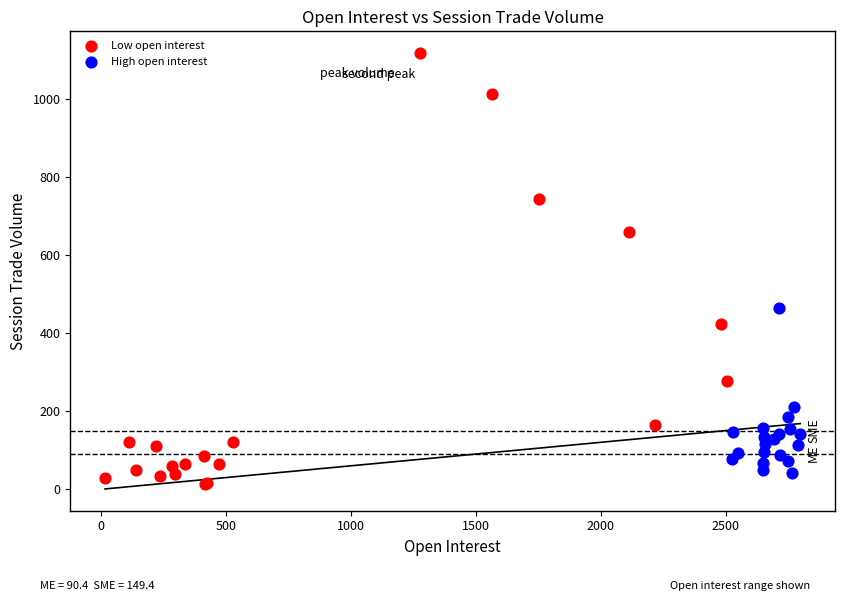

What are all the series names shown in the legend?

Low open interest, High open interest